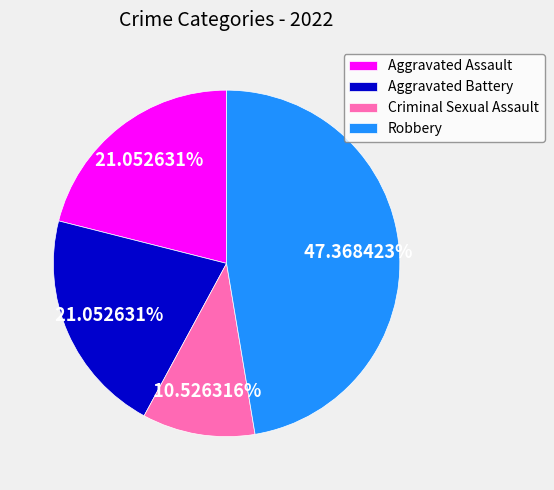

Between Aggravated Assault and Robbery, which is larger?

Robbery